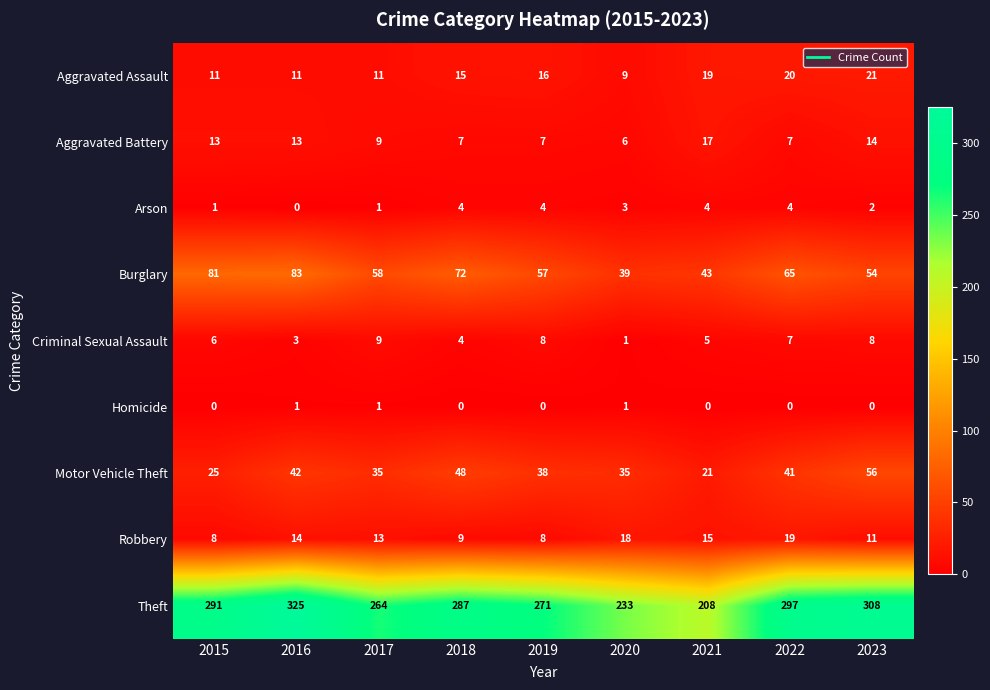

Rank the series at 2015 from highest to lowest value.

Theft, Burglary, Motor Vehicle Theft, Aggravated Battery, Aggravated Assault, Robbery, Criminal Sexual Assault, Arson, Homicide